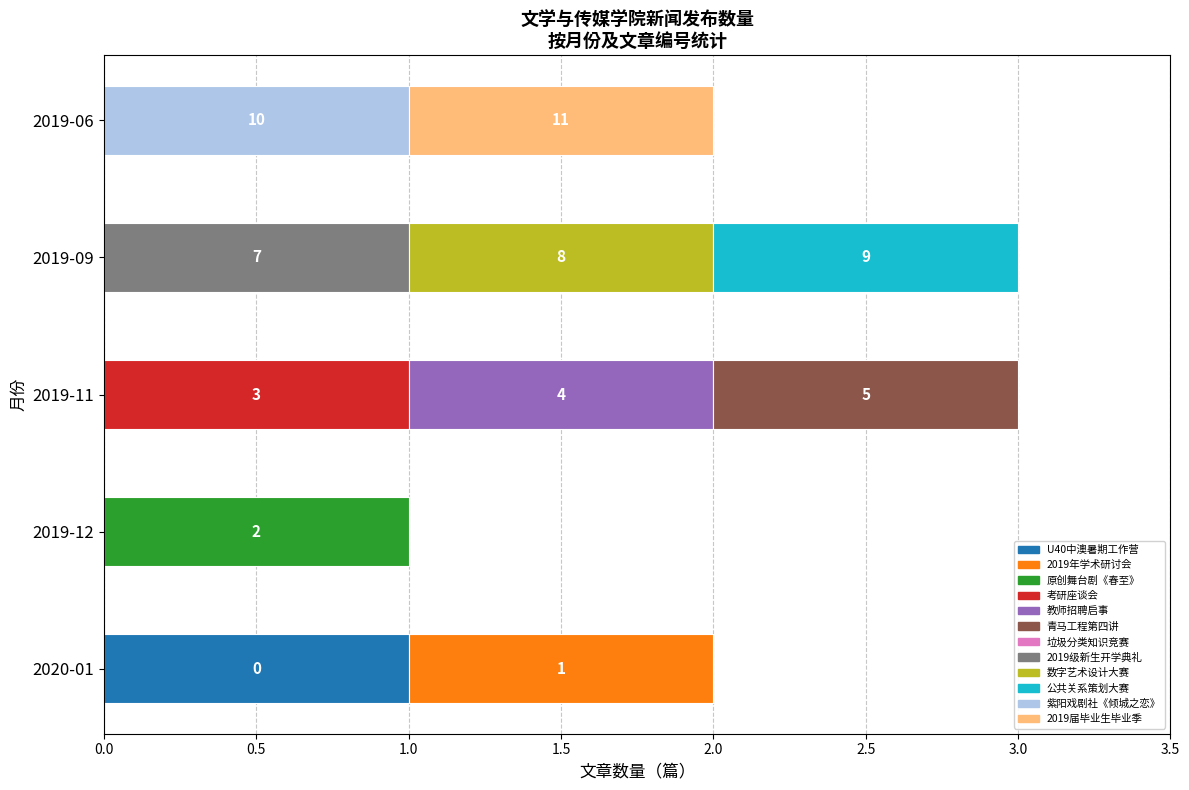

What is the label of the 2nd bar from the right?

2019-09